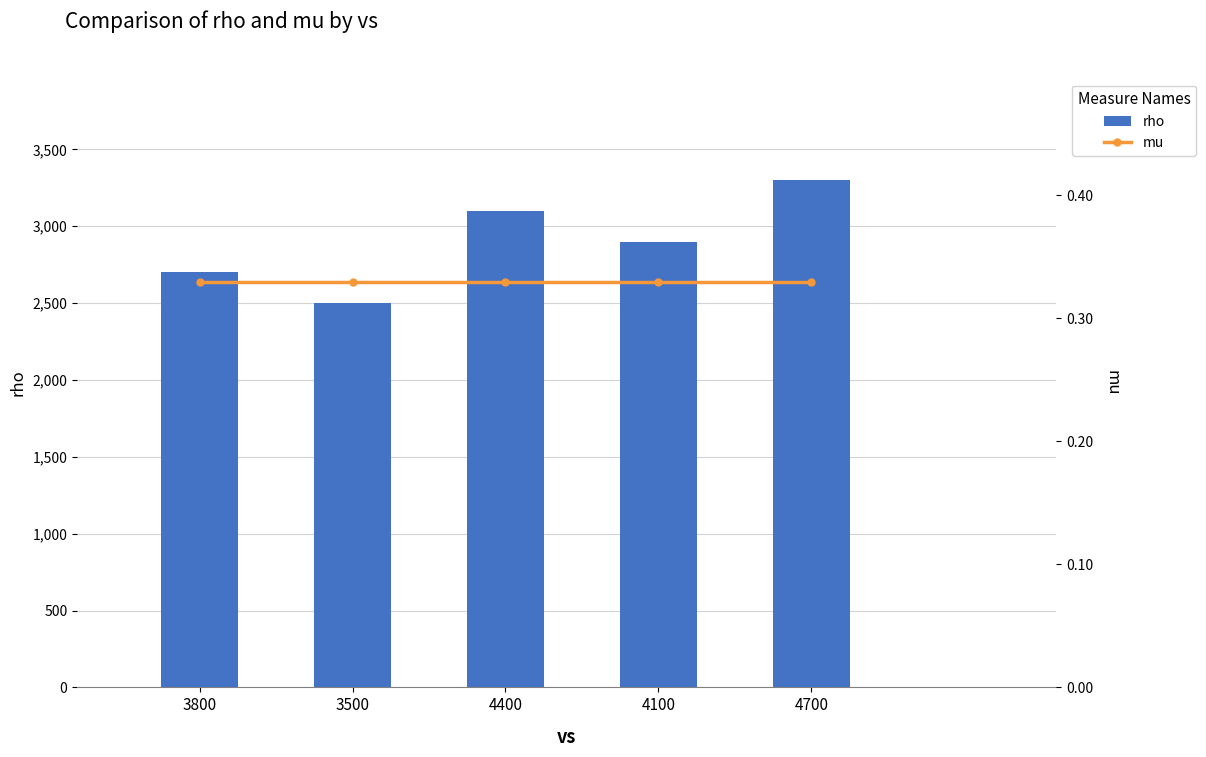

Where is mu nearest to the value 0?

3800